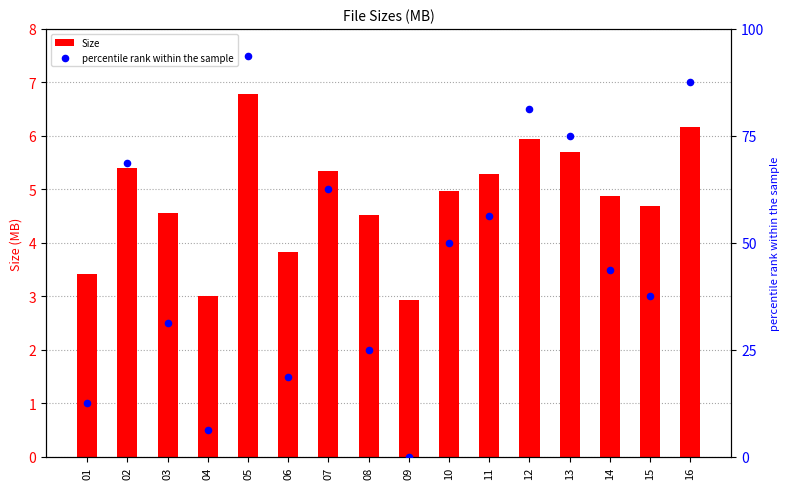

What is the total value across all series at 07?

67.8